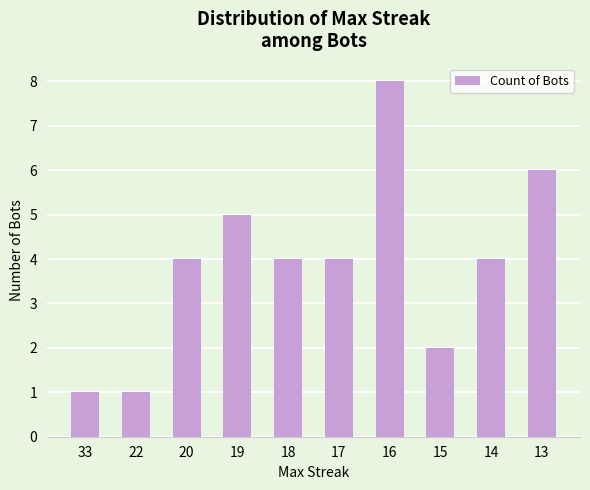

What is the change in value from 33 to 15?

+1